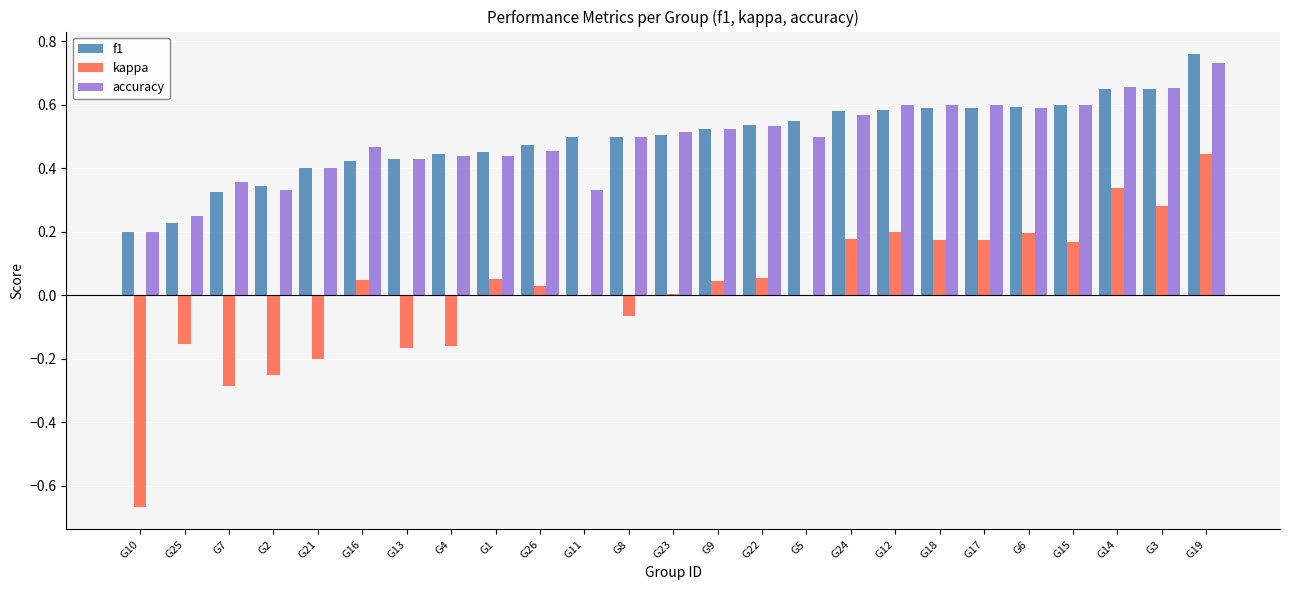

At which category does the chart reach its peak across all series?

G19